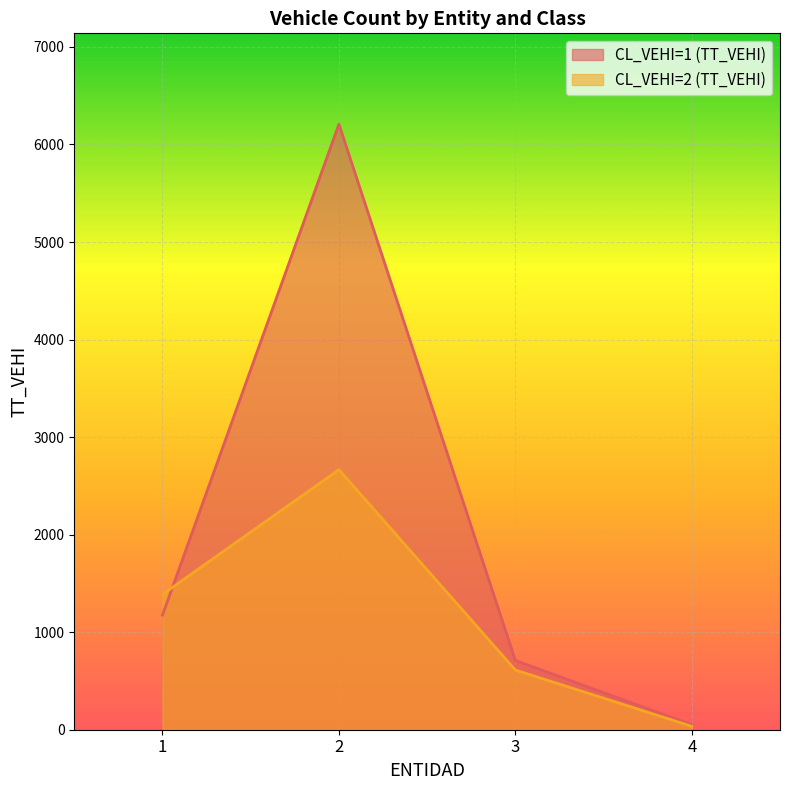

True or false: CL_VEHI=1 (TT_VEHI) has a value of 466 at 1.

False